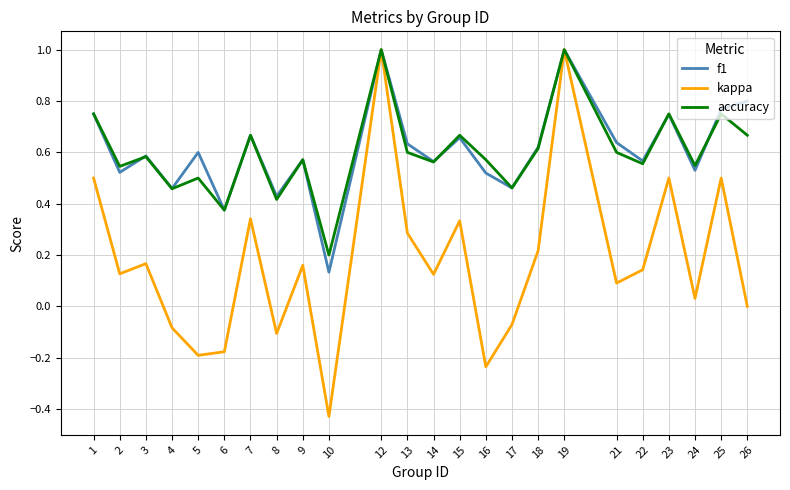

Is the value of kappa at 13 greater than the value of f1 at 17?

No